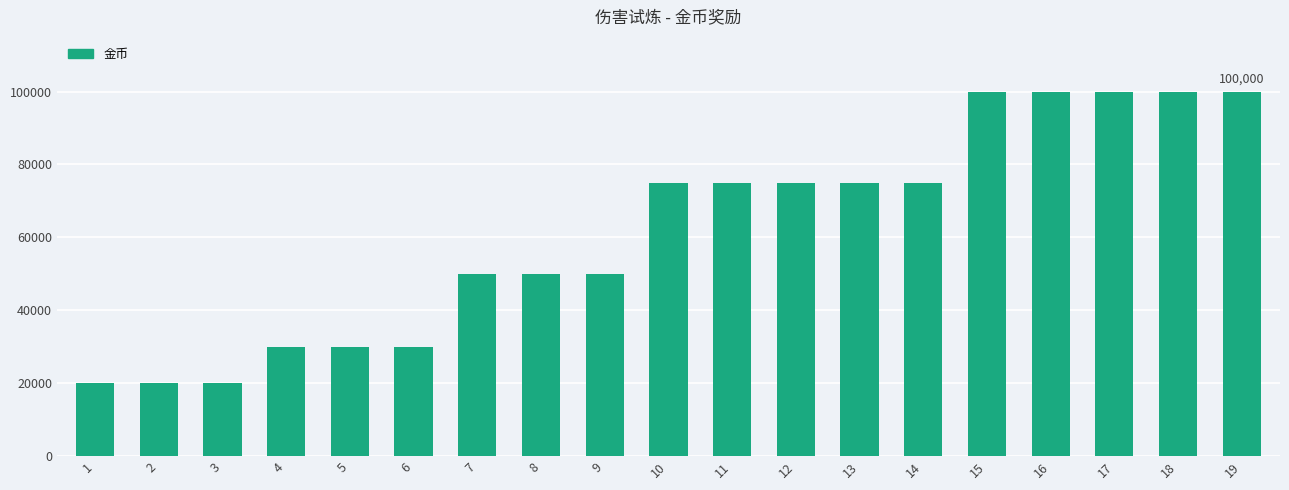

Between 4 and 10, which is larger?

10